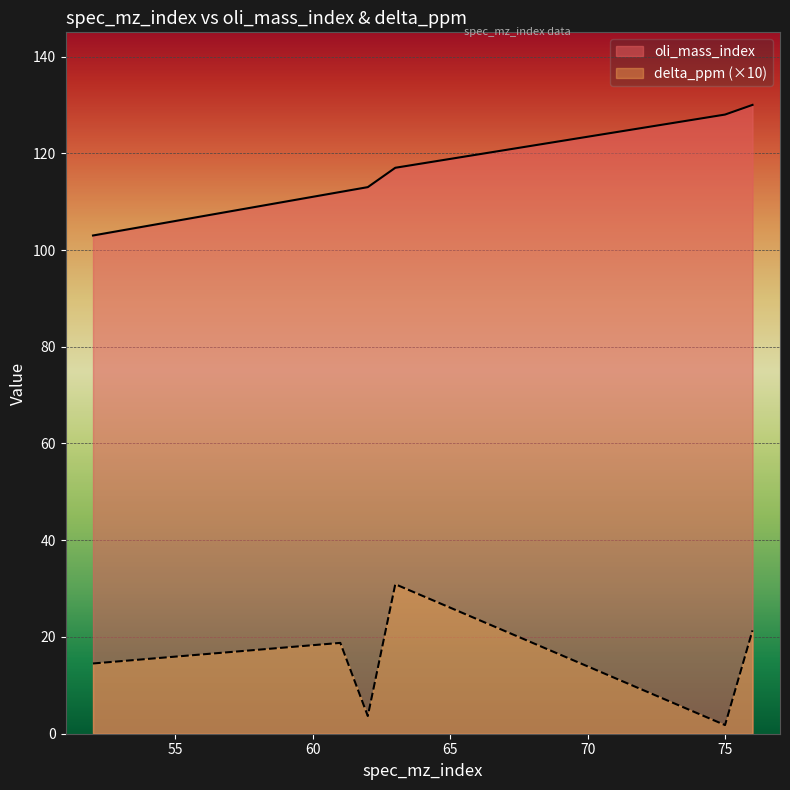

What is the value of the oli_mass_index point at the 5th from the left?

128.0